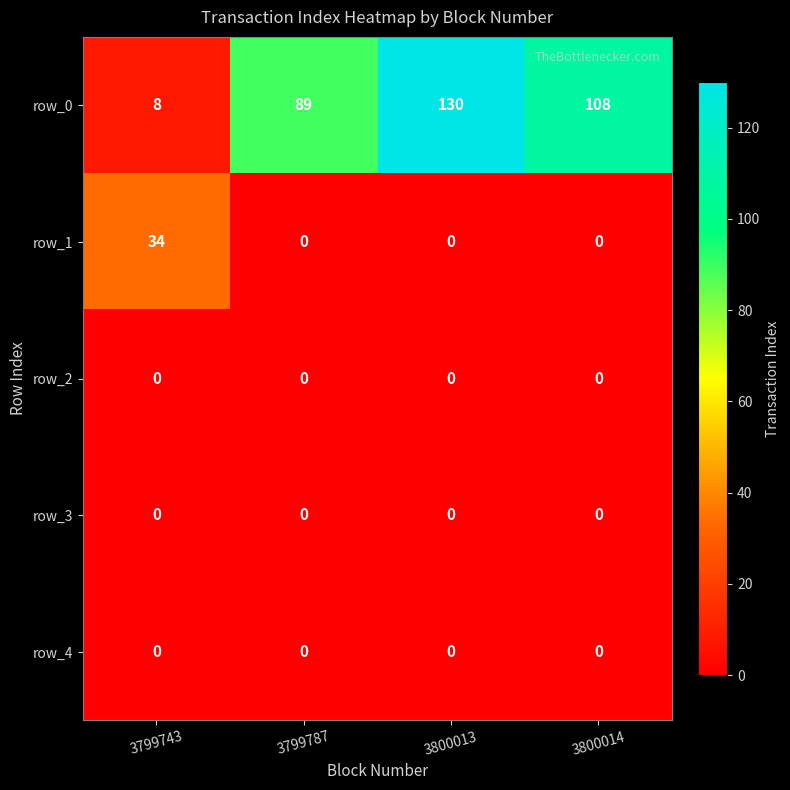

Reading right to left, extract all data points from this chart.

row_0: 108	130	89	8
row_1: 0	0	0	34
row_2: 0	0	0	0
row_3: 0	0	0	0
row_4: 0	0	0	0